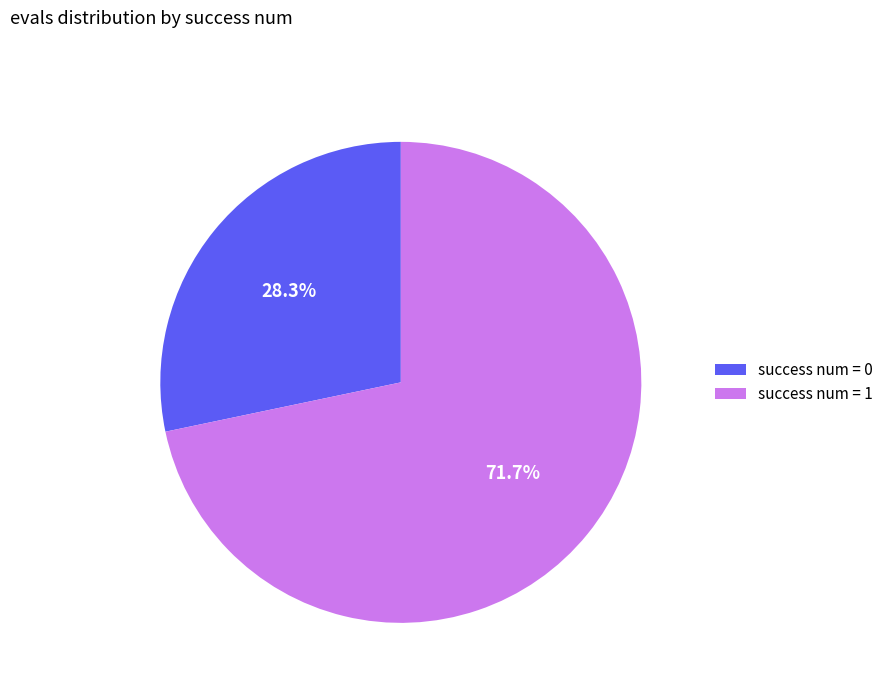

To the nearest percent, what is the average slice percentage?

50%